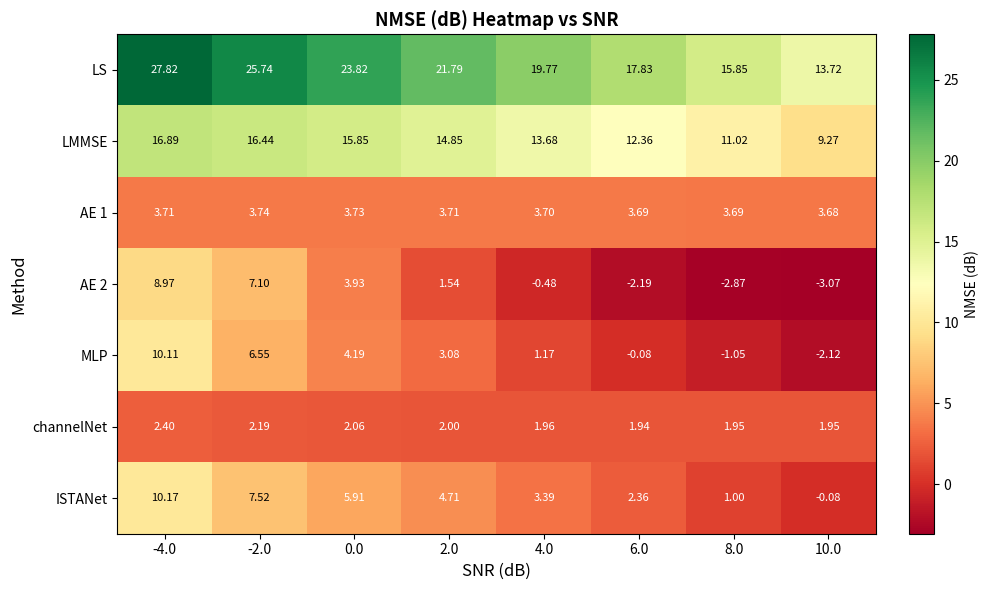

Which series has the largest total across all categories?

LS